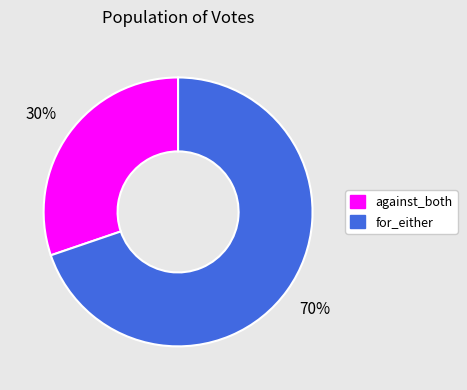

Is it true that for_either is 80% of the pie?

False